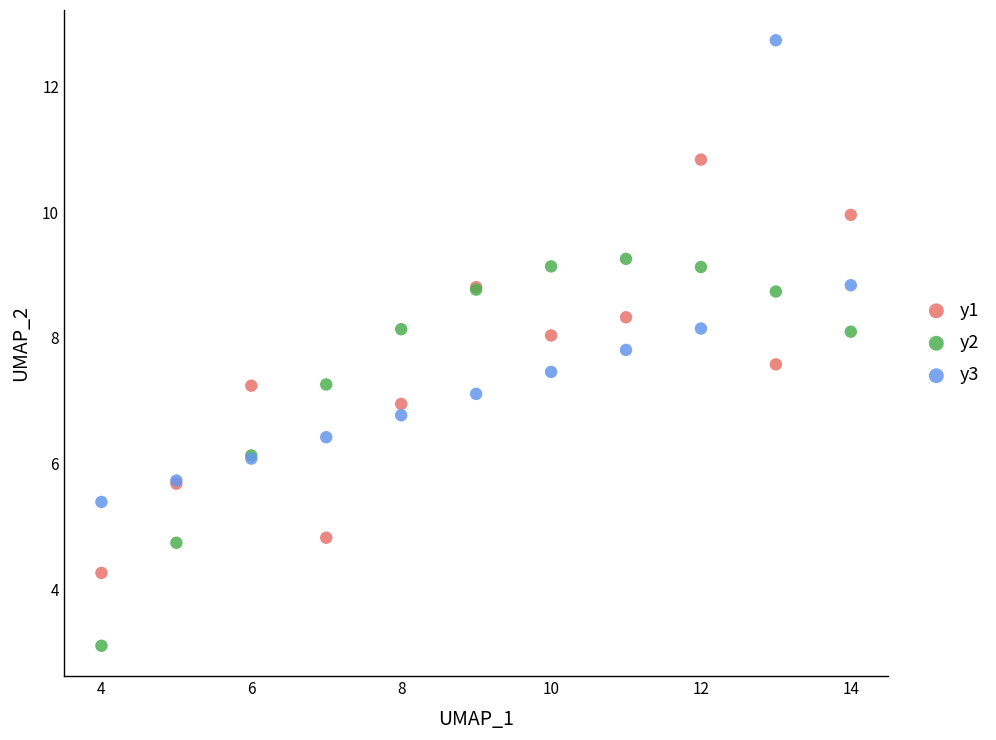

Which series contains the lowest Y value?

y2